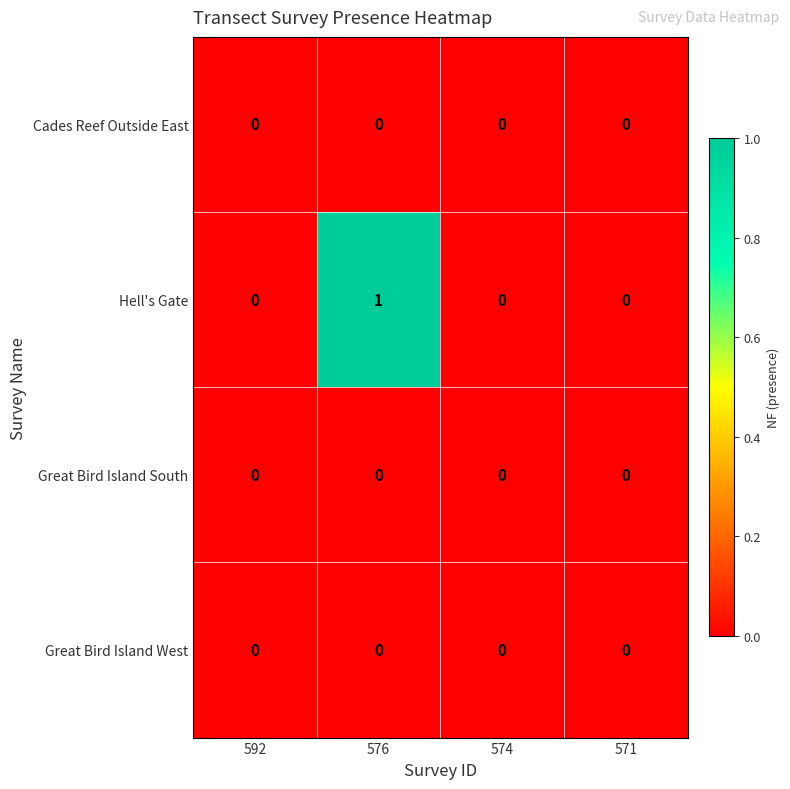

At which category is the sum across all series the highest?

576